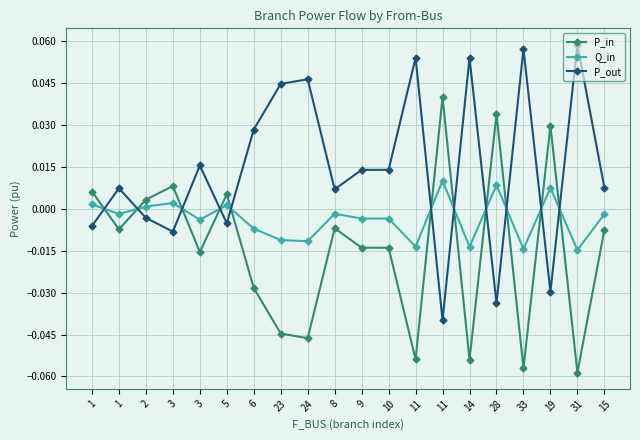

What are all the series names shown in the legend?

P_in, Q_in, P_out